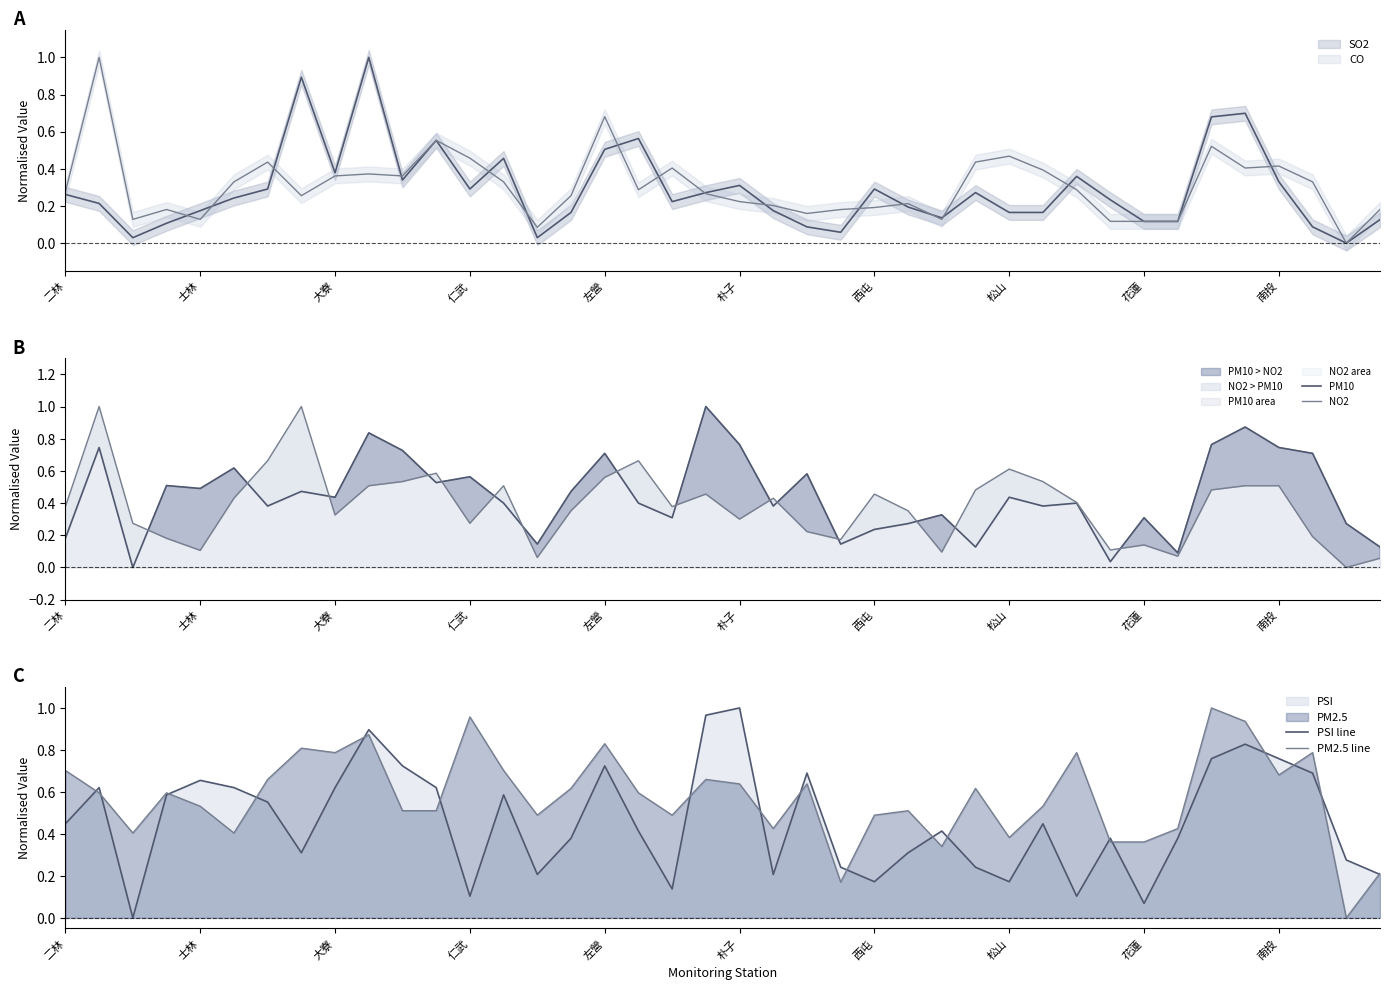

How many data points in NO2 are above 0?

39